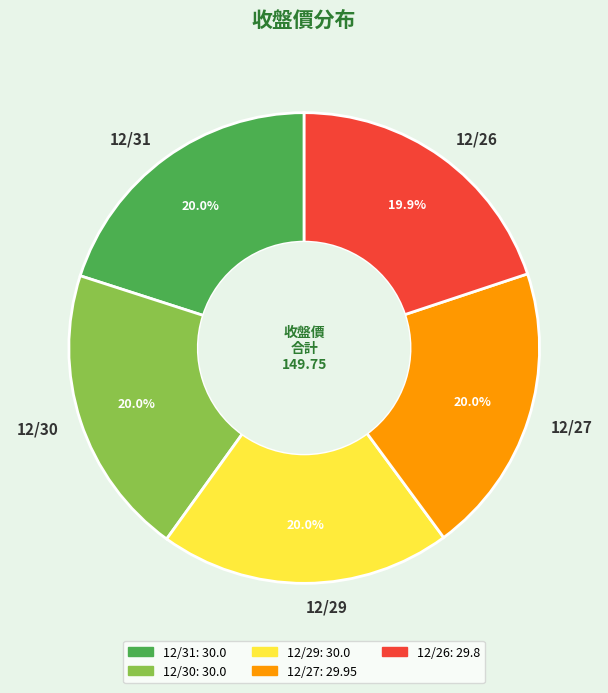

To the nearest percent, what portion does 12/29 represent?

20%